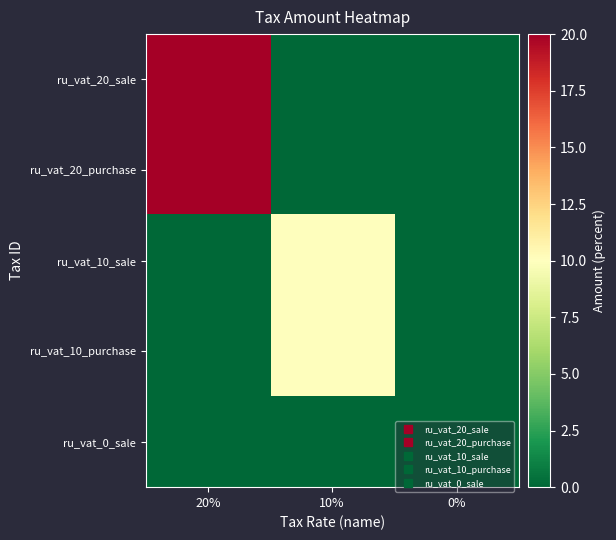

List the series in order of their peak value, lowest first.

ru_vat_0_sale, ru_vat_10_sale, ru_vat_10_purchase, ru_vat_20_sale, ru_vat_20_purchase